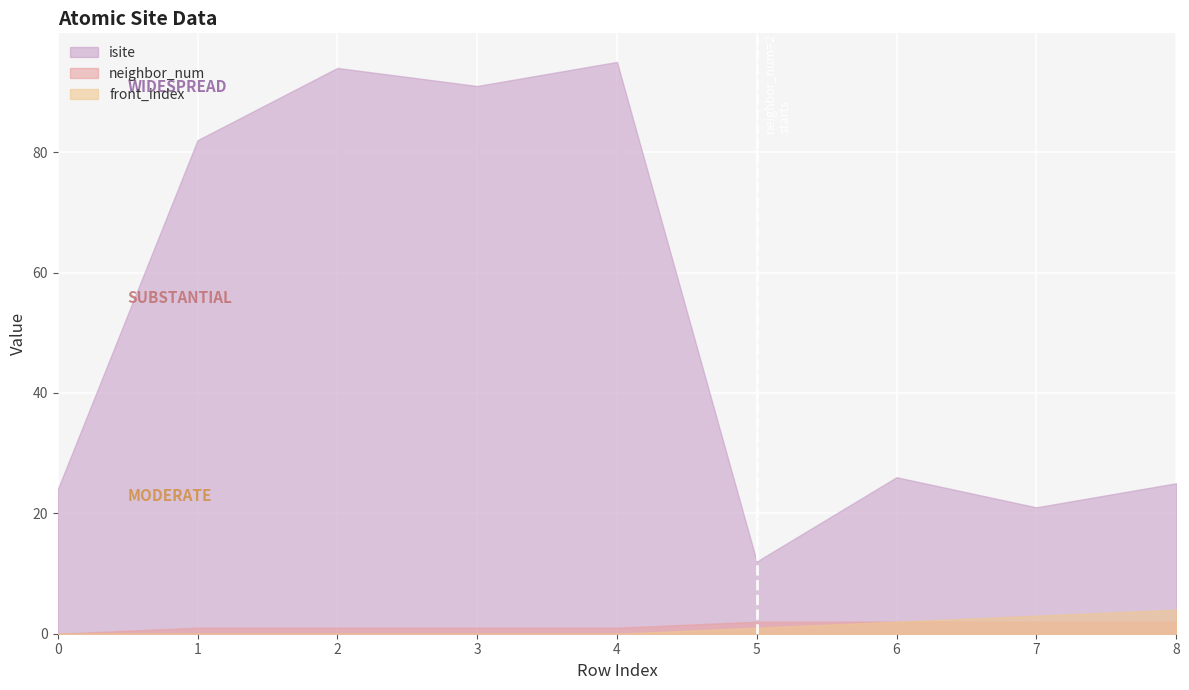

True or false: neighbor_num has a value of 2 at 8.

True